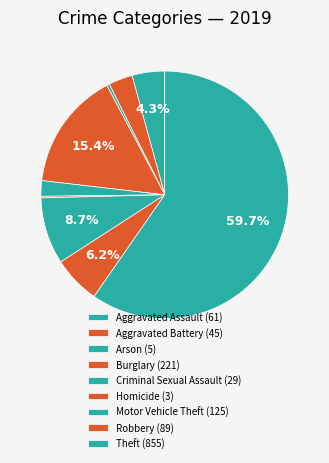

What portion of the pie excludes Aggravated Battery?

96.9%